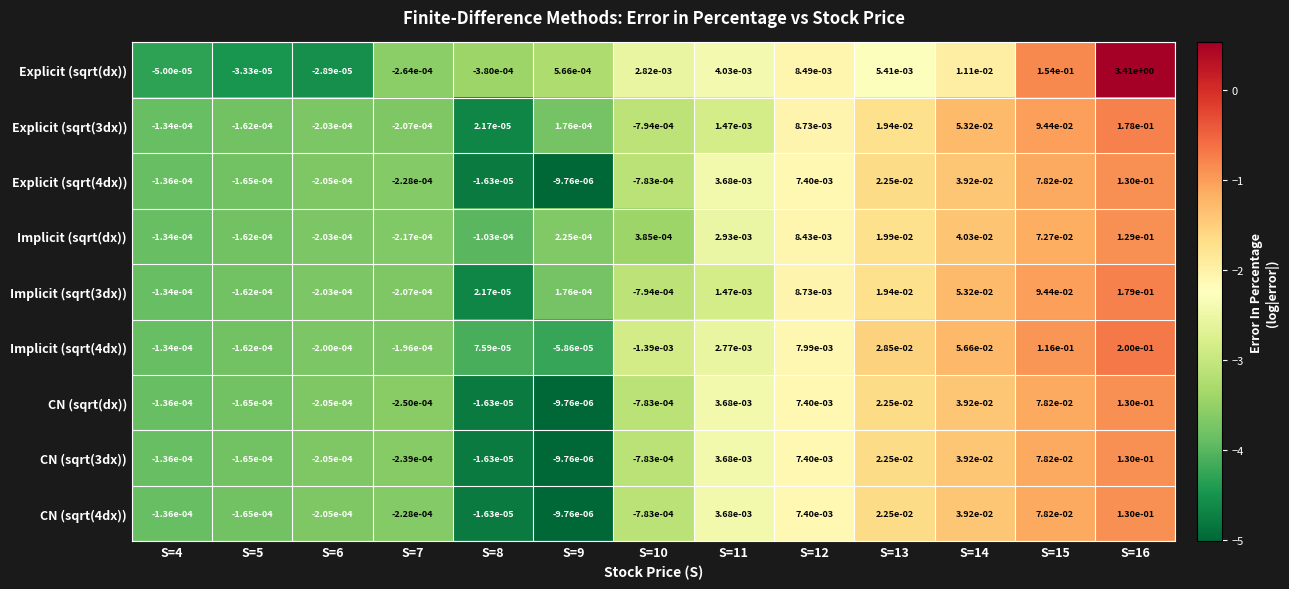

Which series changed the most between S=4 and S=8?

Explicit (sqrt(dx))